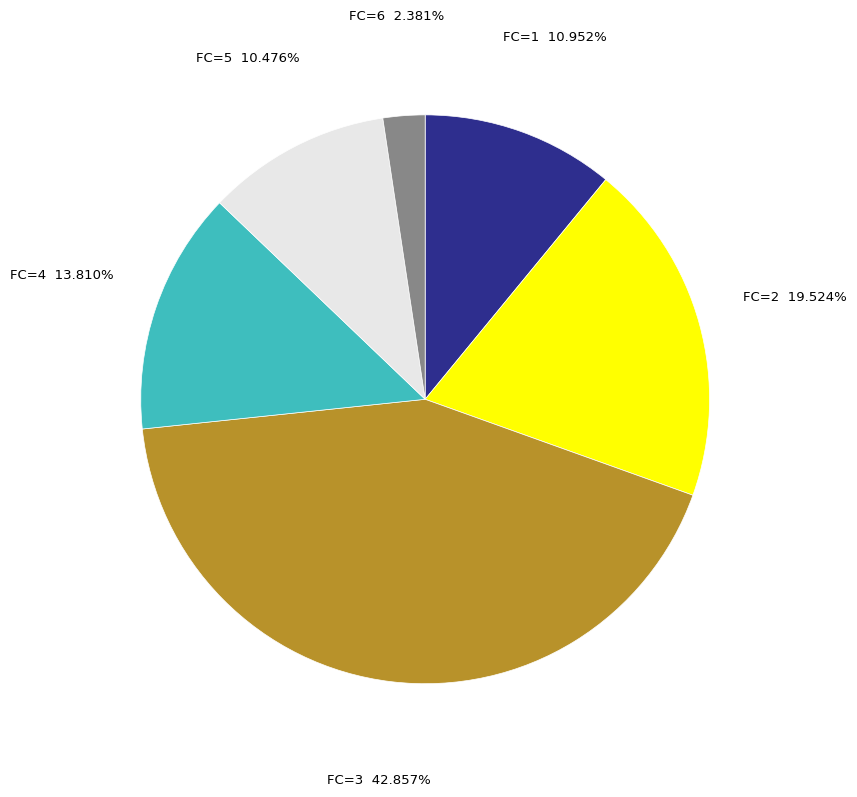

Is there any slice that represents more than half of the pie?

No